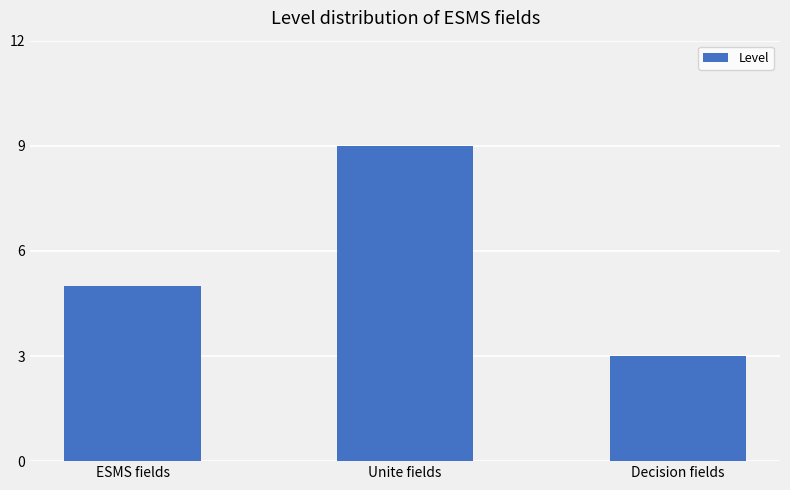

What is the difference between the maximum and minimum values?

6